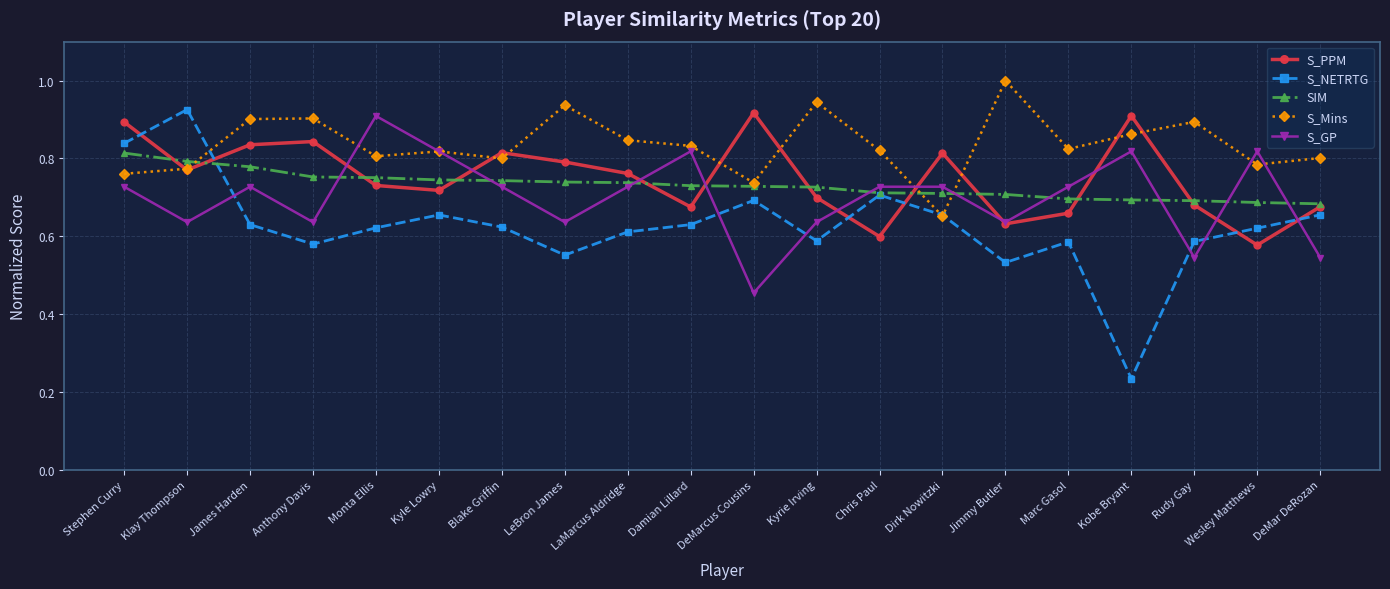

What are all the series names shown in the legend?

S_PPM, S_NETRTG, SIM, S_Mins, S_GP